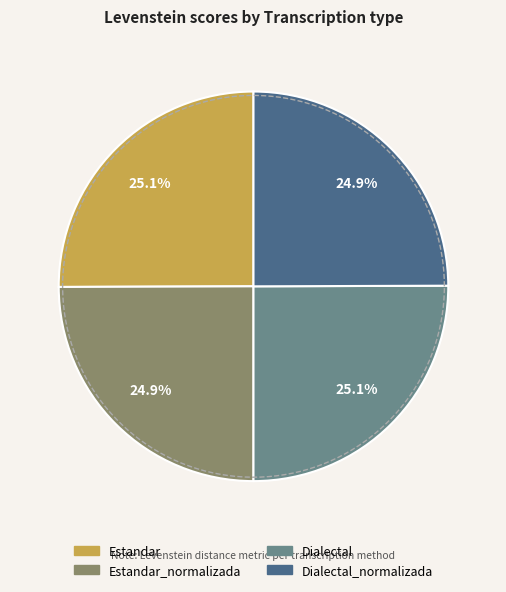

Does Dialectal_normalizada account for over 50% of the chart?

No